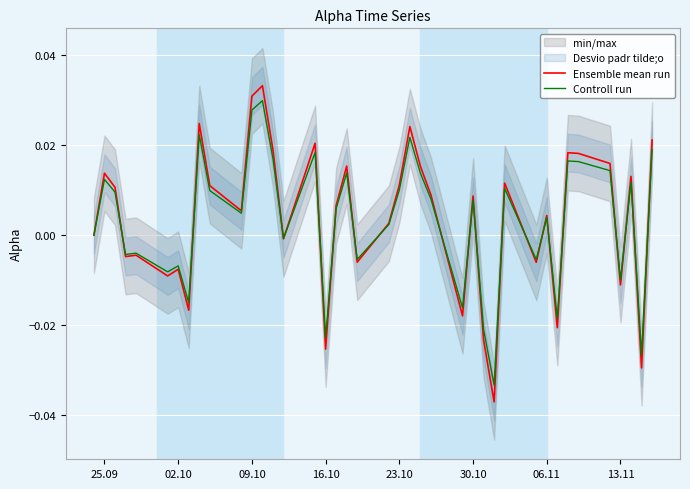

Rank the series by their average value, from lowest to highest.

Controll run, Ensemble mean run